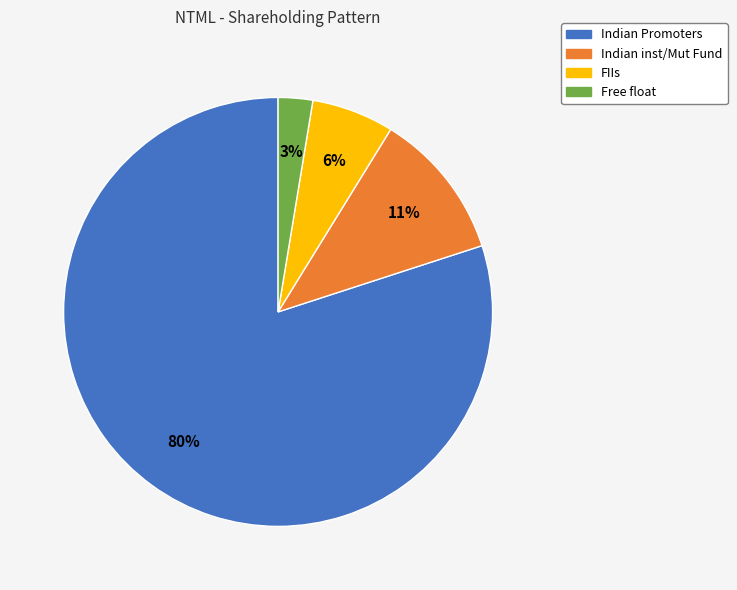

Count the number of slices in the pie.

4